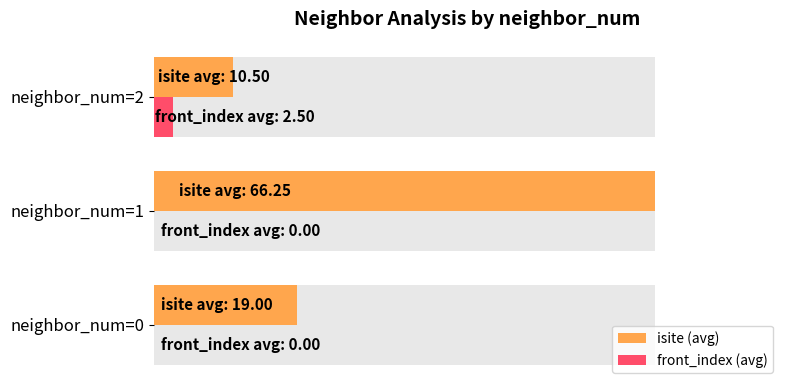

What are all the series names shown in the legend?

isite (avg), front_index (avg)